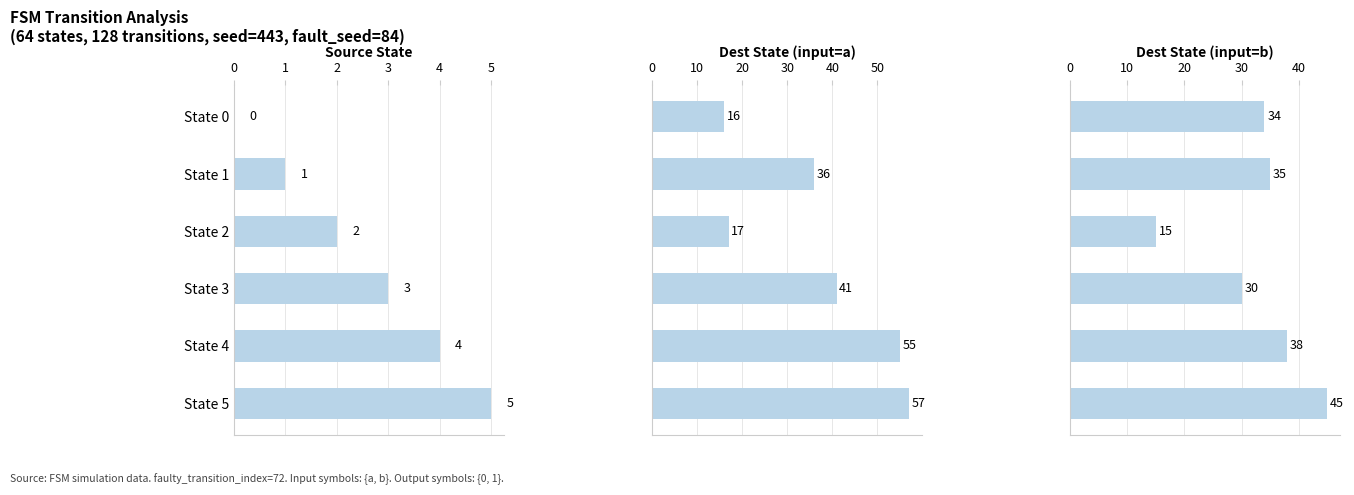

True or false: Destination State (input b) has a value of 38 at State 4.

True